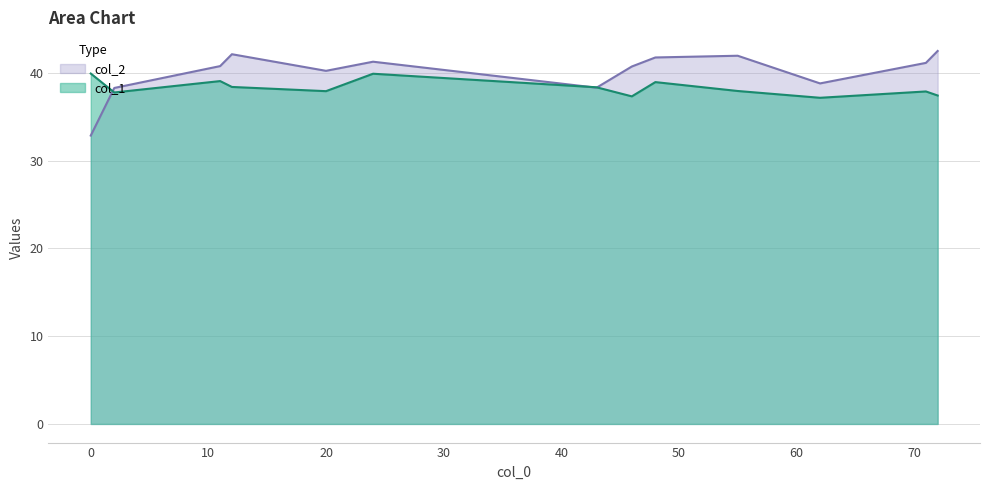

How many intersections are there between col_1 and col_2?

3